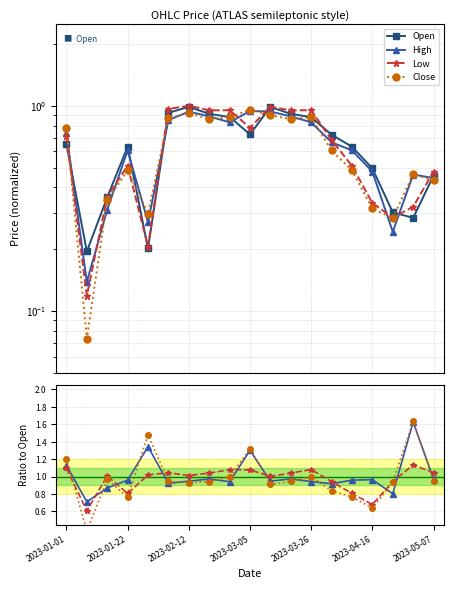

True or false: Open has a value of 1.2 at 2023-03-26.

False